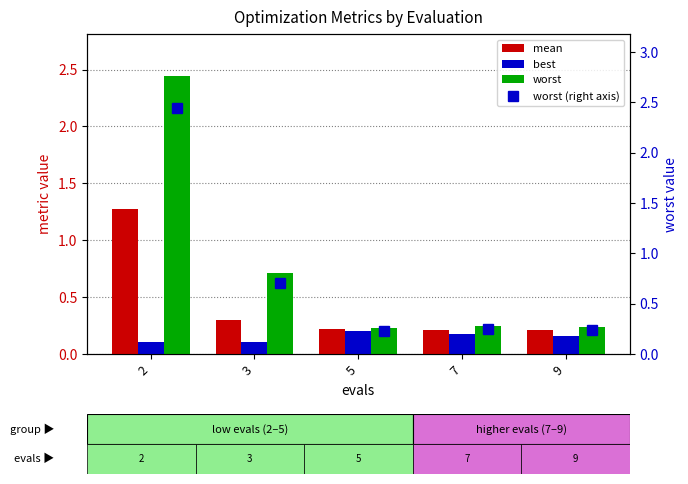

What is the value of the mean bar at the 5th from the left?

0.2